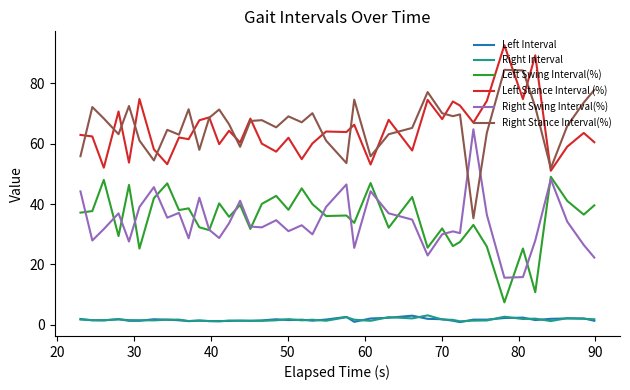

What is the maximum value for Right Stance Interval(%)?

84.4